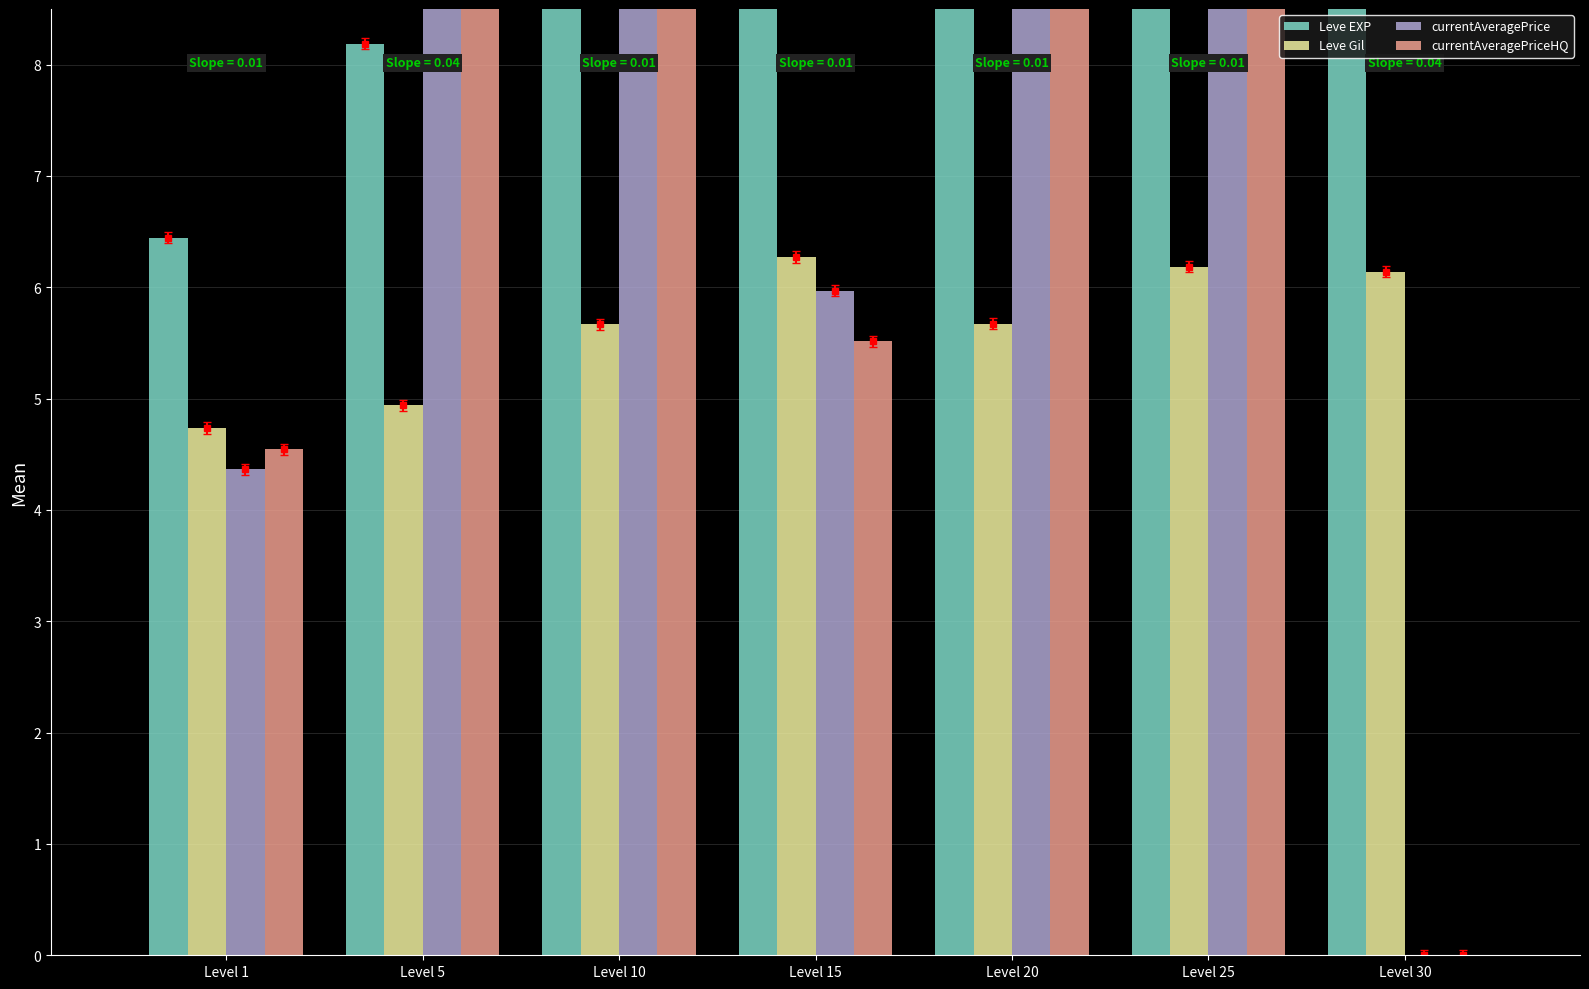

Which series has the widest spread of values?

currentAveragePriceHQ